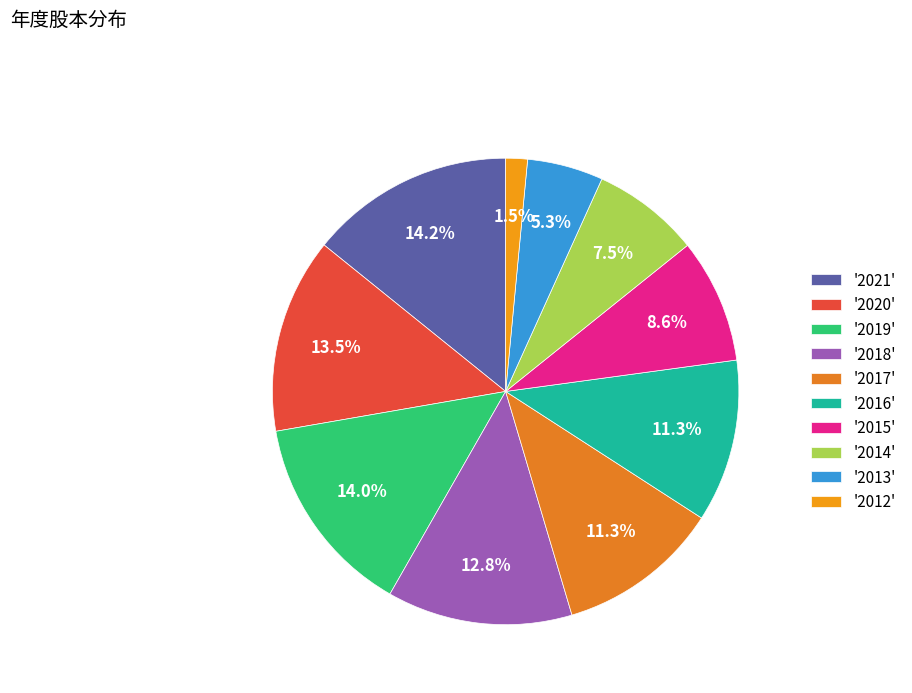

Which category has the biggest portion of the pie?

2021